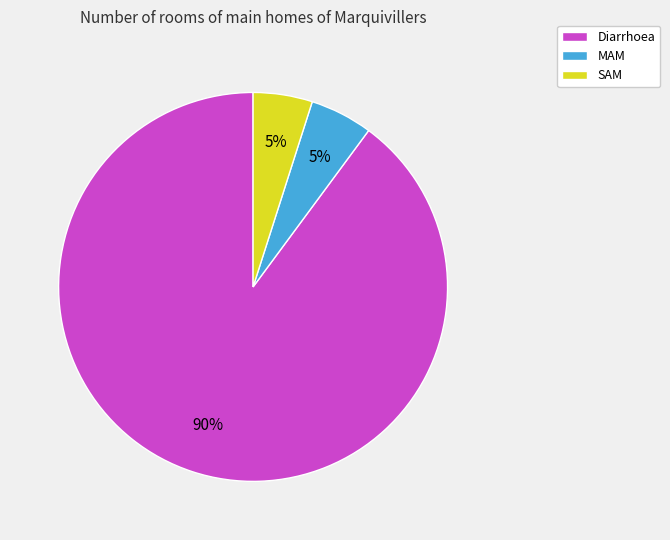

To the nearest percent, what portion does Diarrhoea represent?

90%